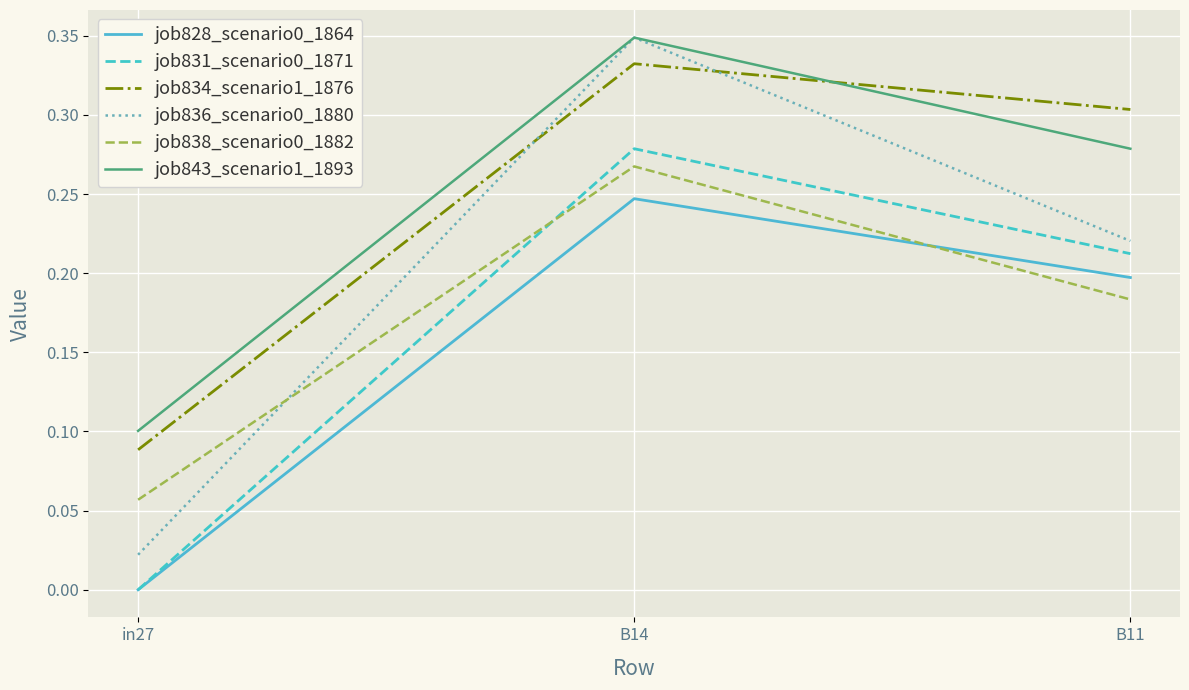

At which label does job828_scenario0_1864 reach its minimum?

in27